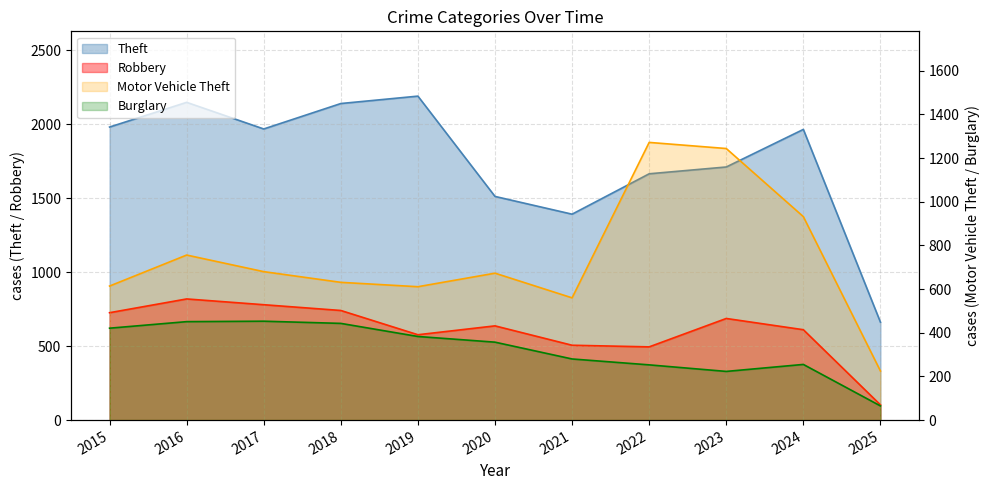

What is the sum of all Robbery values?

6682